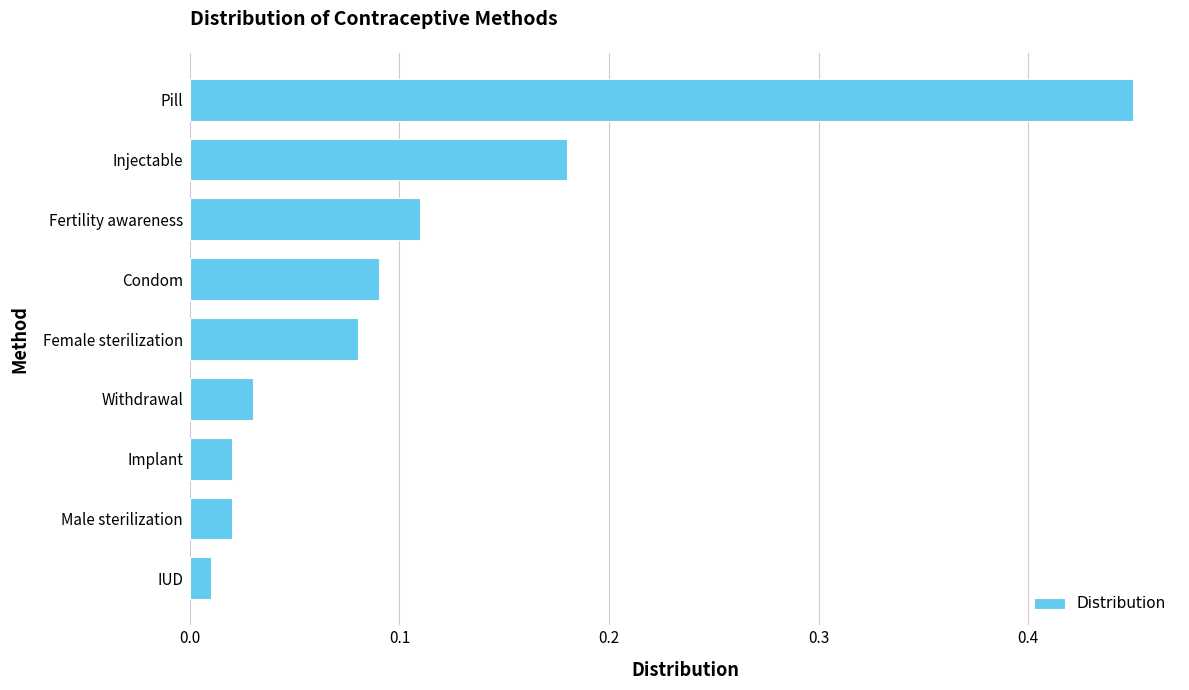

How many series are shown in this chart?

1